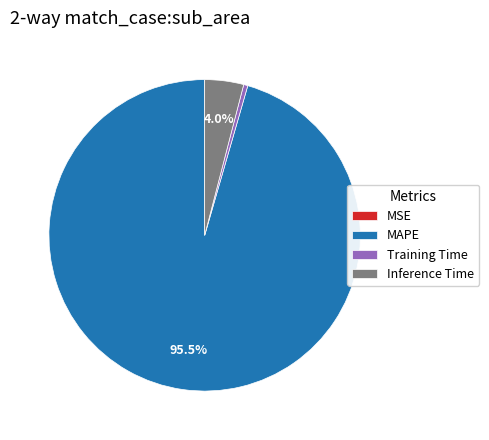

Which has a higher value, MAPE or Inference Time?

MAPE